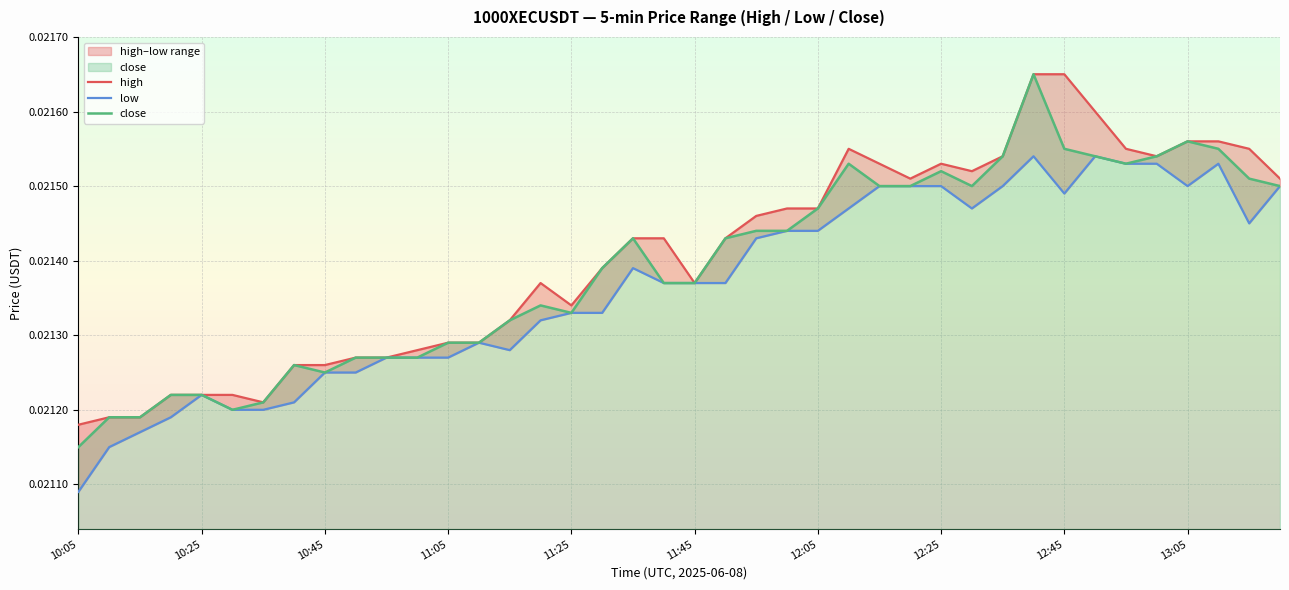

Which series has the widest spread of values?

close